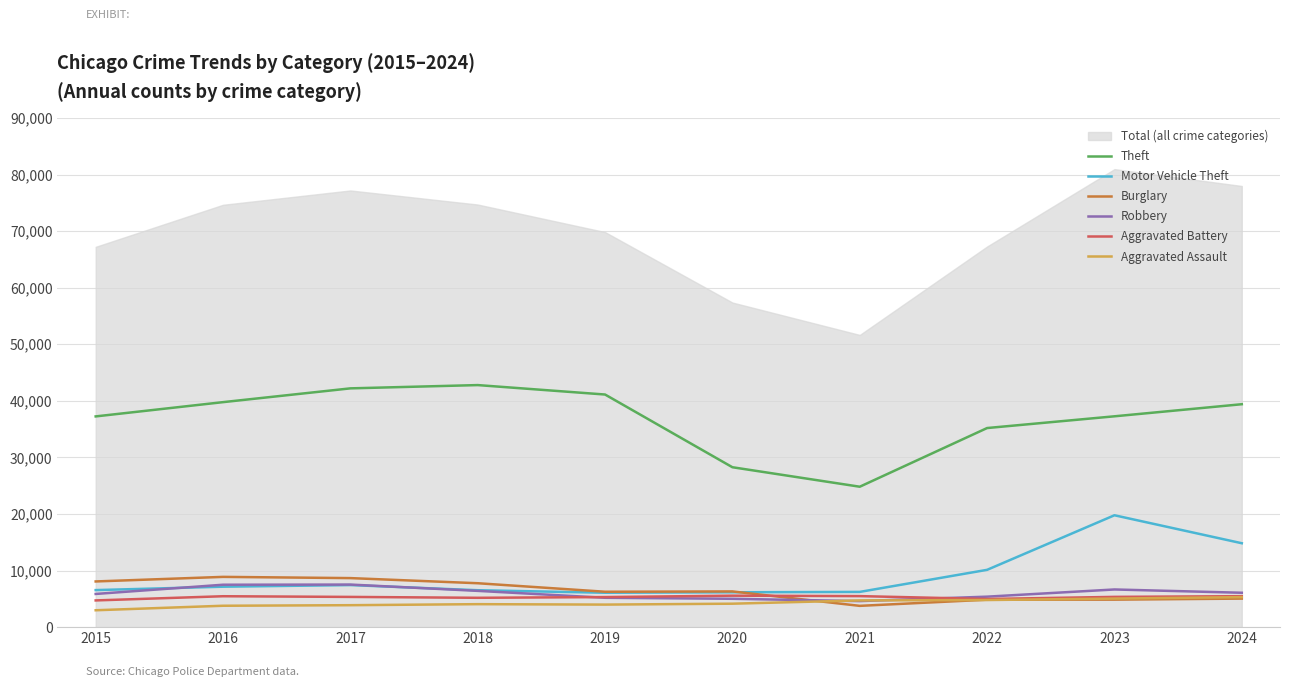

True or false: Motor Vehicle Theft has more than 0 points higher than both neighbors.

True